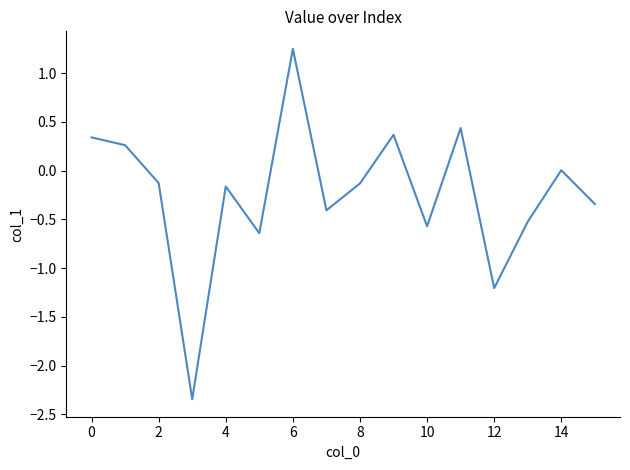

What is the difference between the maximum and minimum values?

3.6